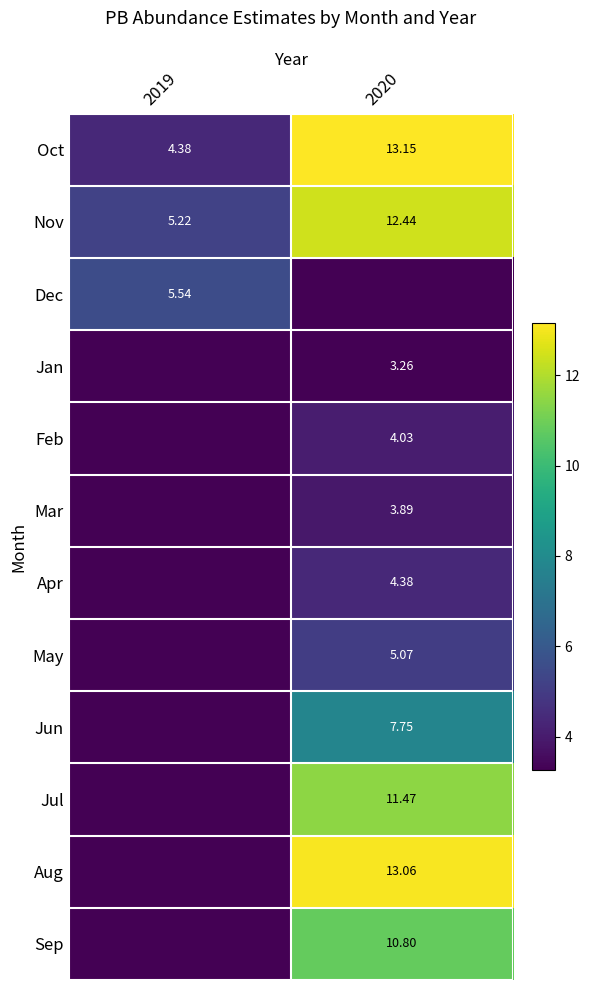

How many categories are shown in the chart?

2